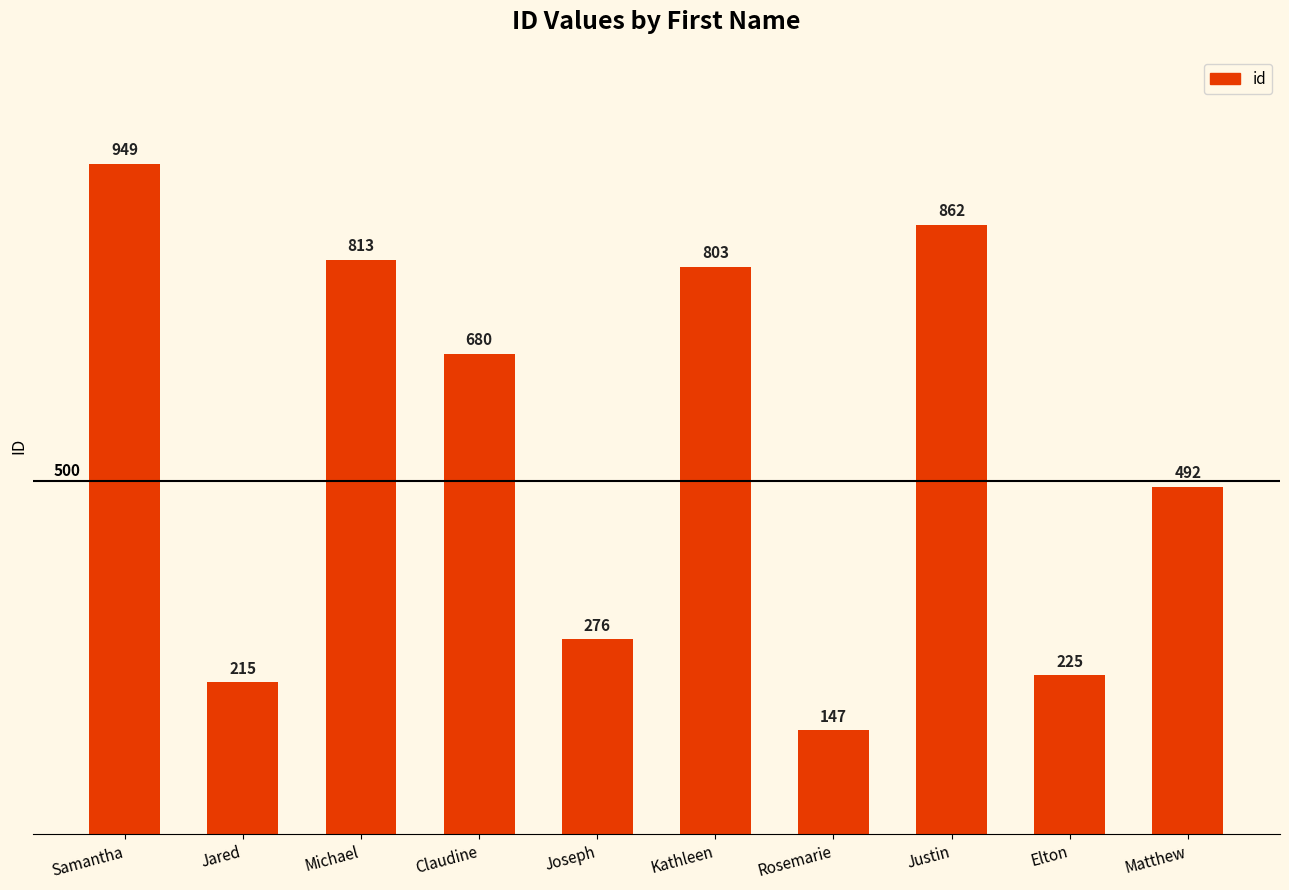

What is the sum of all values?

5462